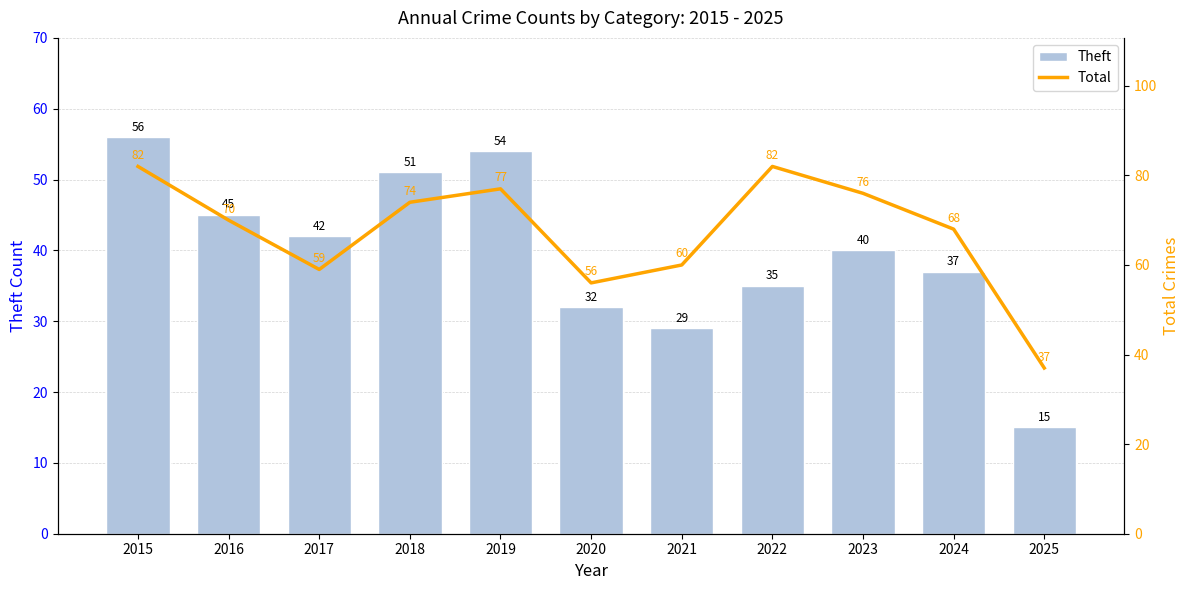

Reading right to left, transcribe all the data shown in this chart.

Theft: 15	37	40	35	29	32	54	51	42	45	56
Total: 37	68	76	82	60	56	77	74	59	70	82